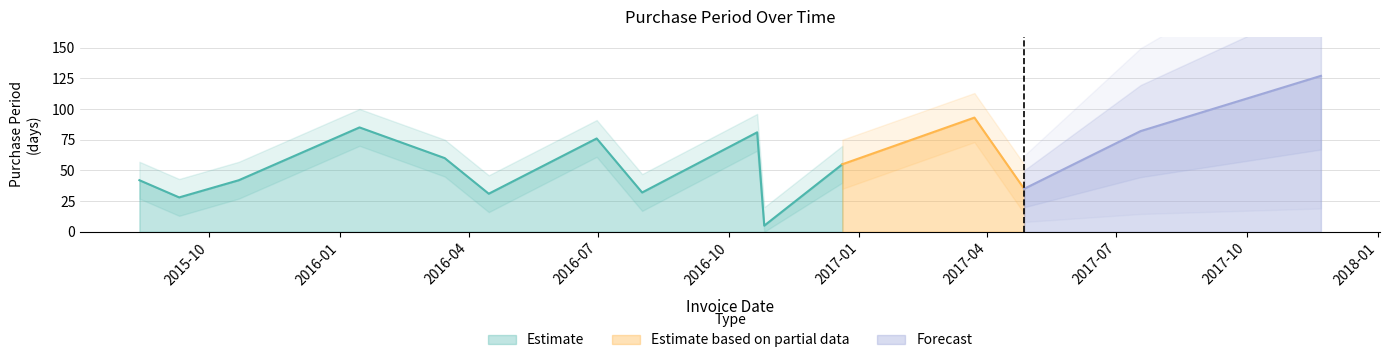

What is the label of the 11th point from the left?

2016-12-20